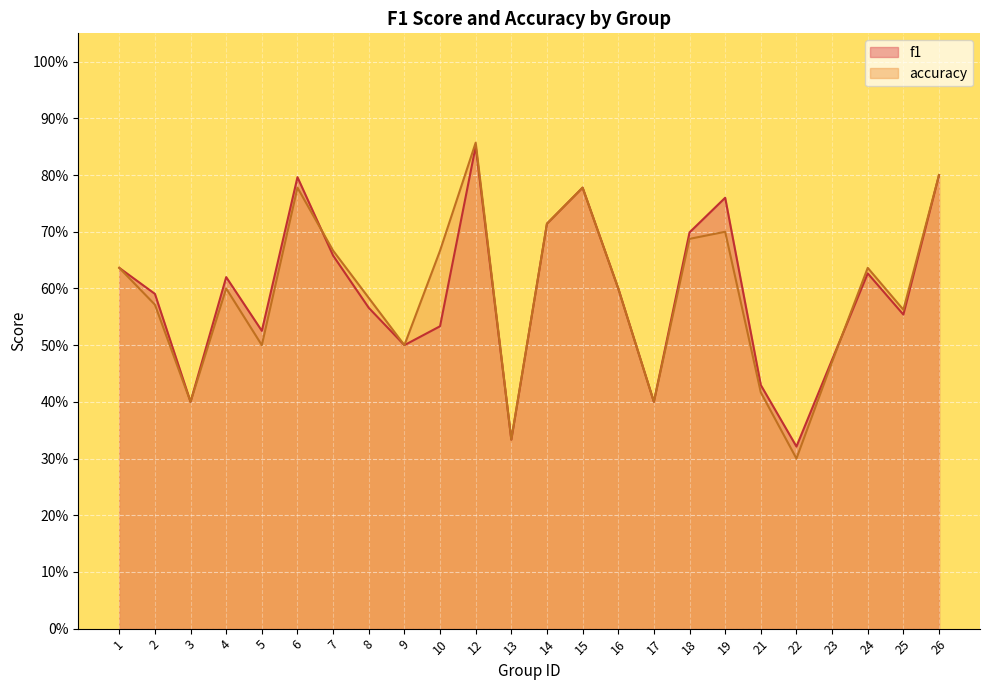

How many times do accuracy and f1 cross each other?

2